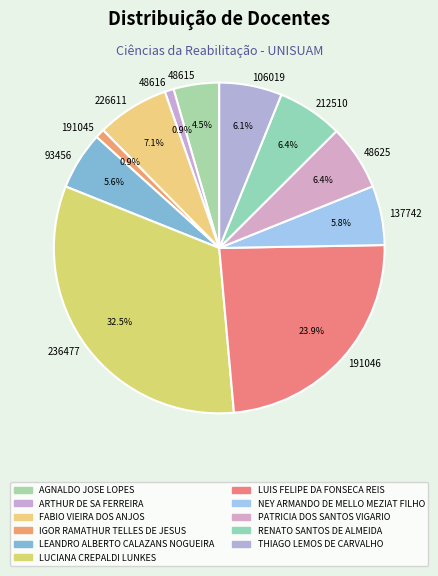

Which category has the biggest portion of the pie?

236477